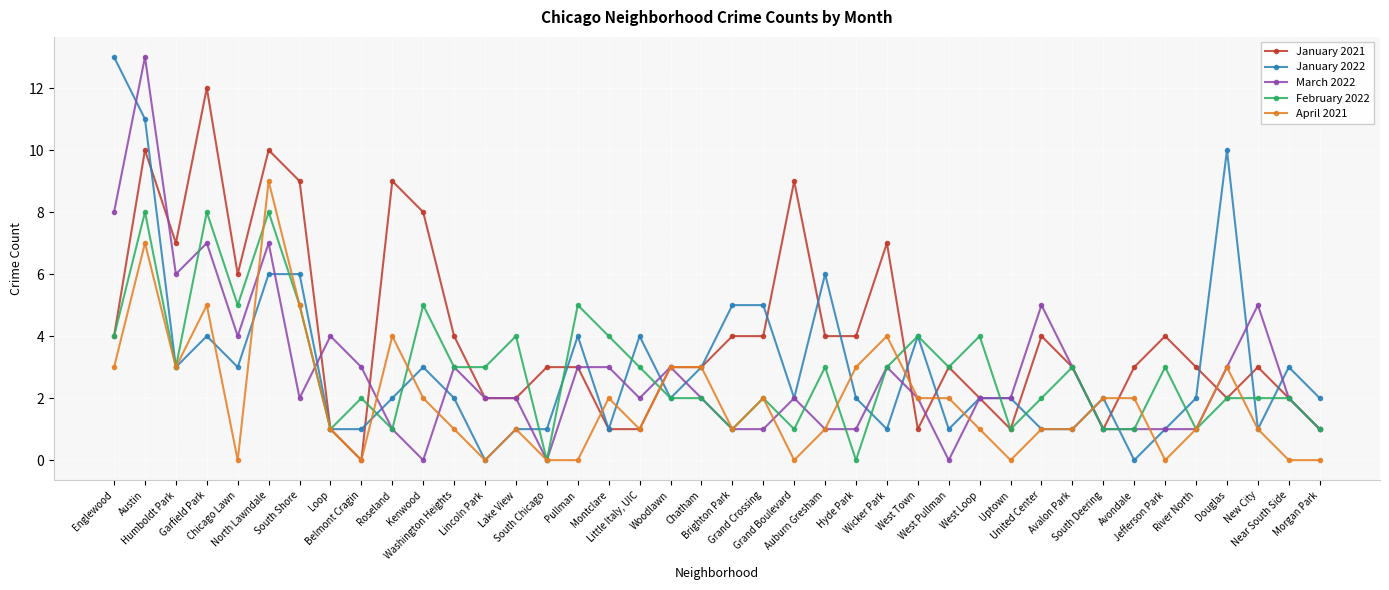

True or false: March 2022 and January 2022 intersect in this chart.

True